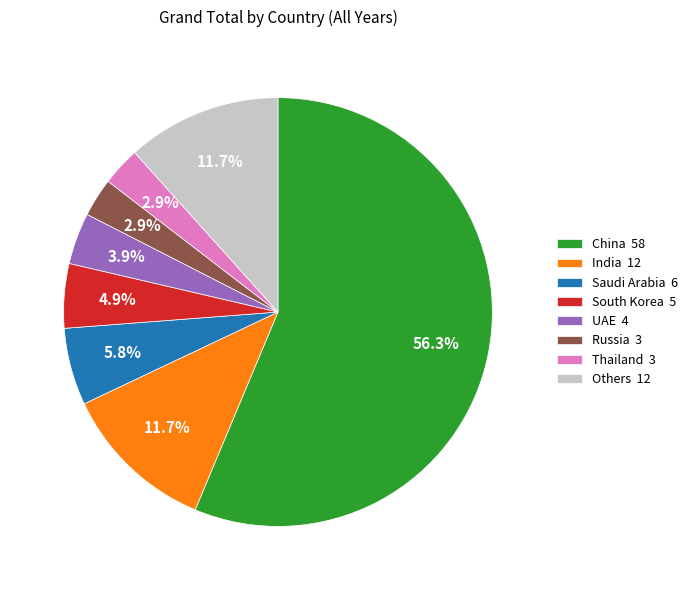

Is there any slice that represents more than half of the pie?

Yes